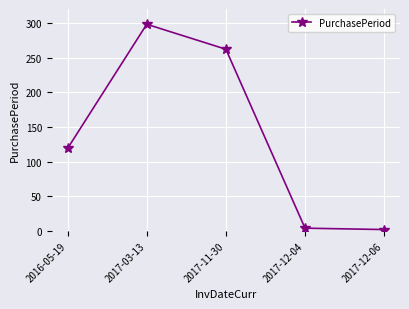

Between 2017-03-13 and 2016-05-19, which is larger?

2017-03-13